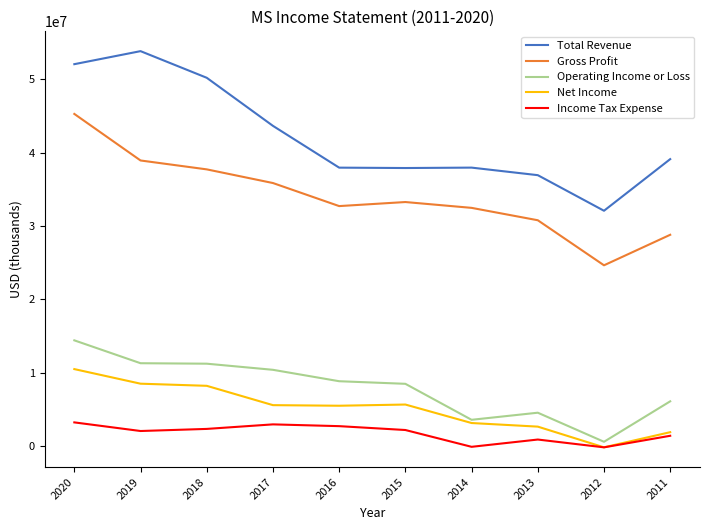

List the series in order of their peak value, highest first.

Total Revenue, Gross Profit, Operating Income or Loss, Net Income, Income Tax Expense